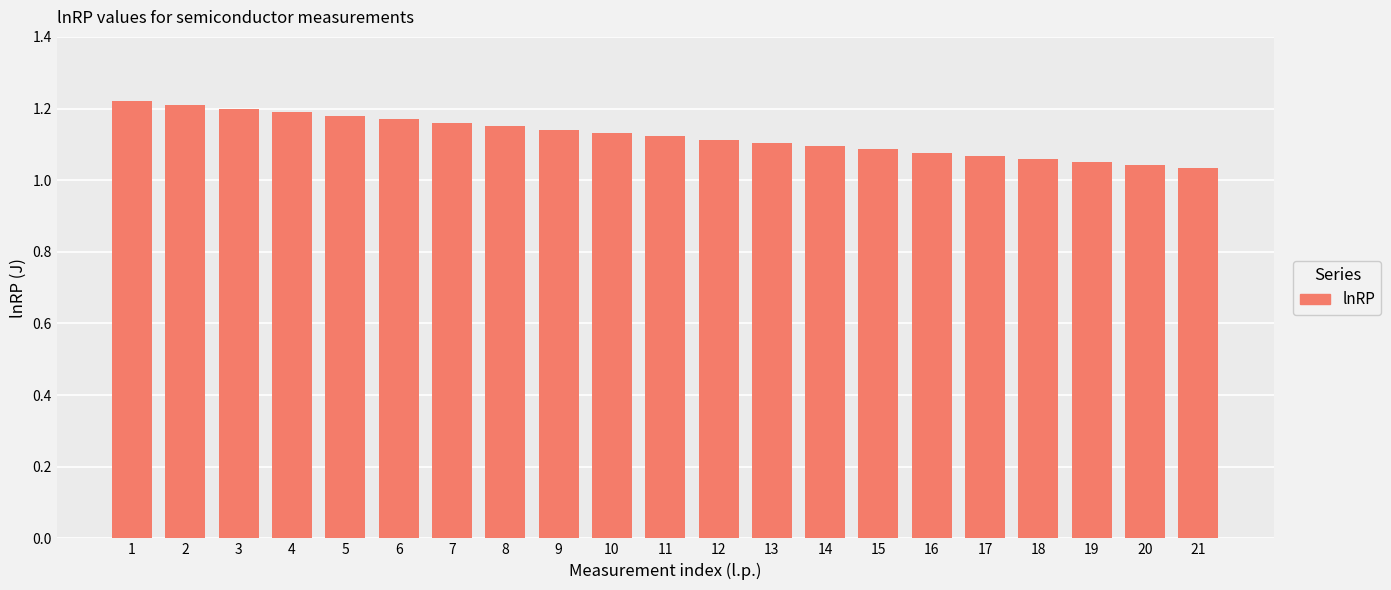

Is it true that the value at 3 is 0.5?

False